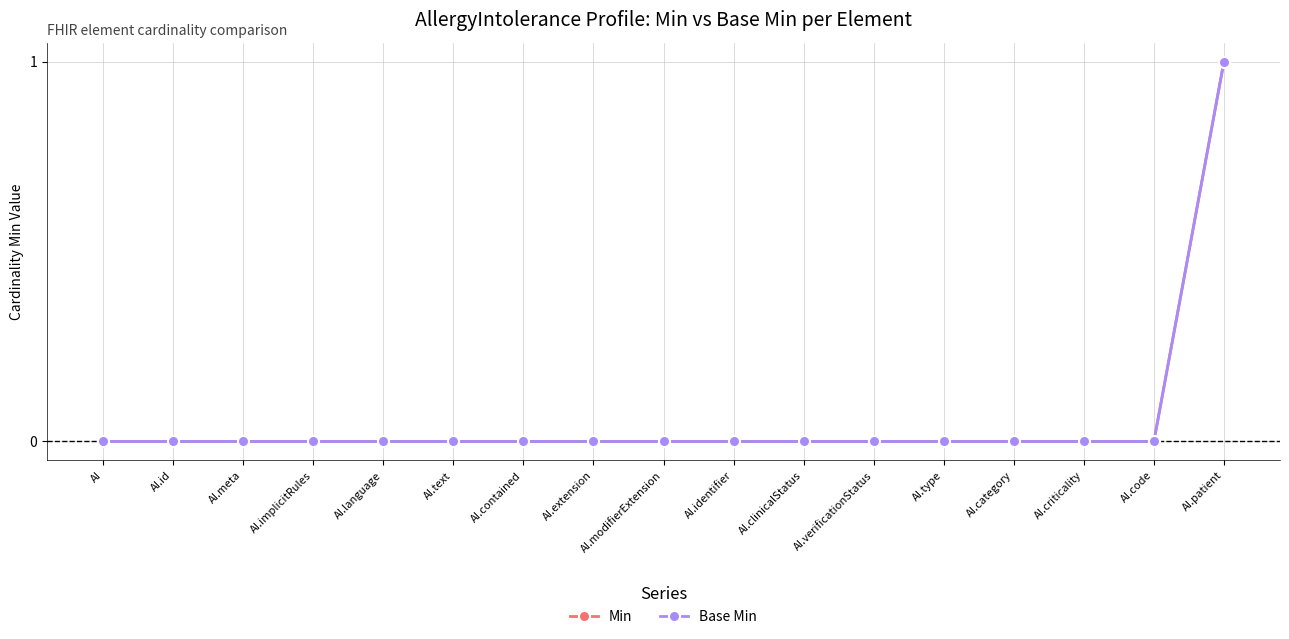

Is this an area chart (filled region under the line)?

No